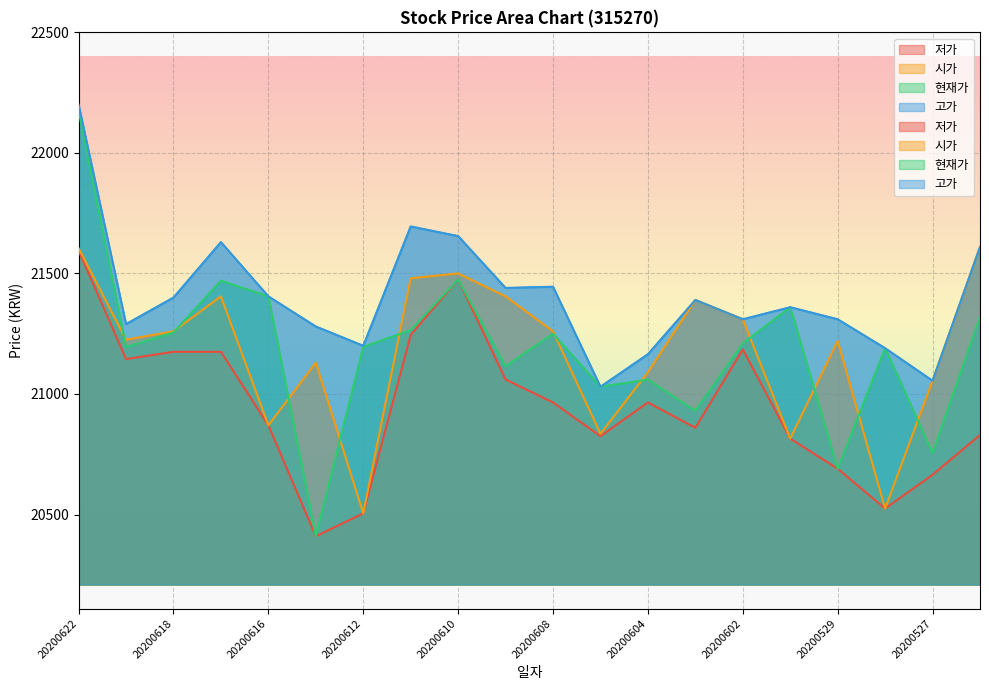

What is the sum of all 시가 values?

423495